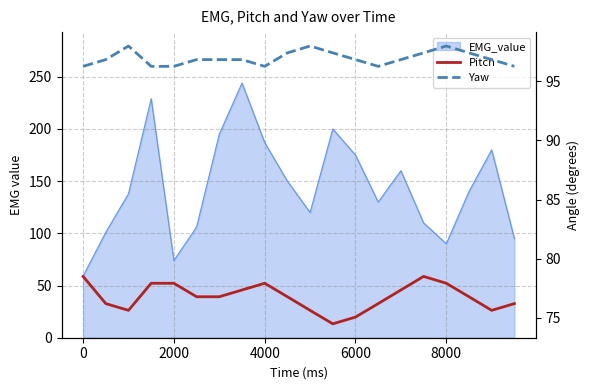

How many lines are shown in the chart?

2